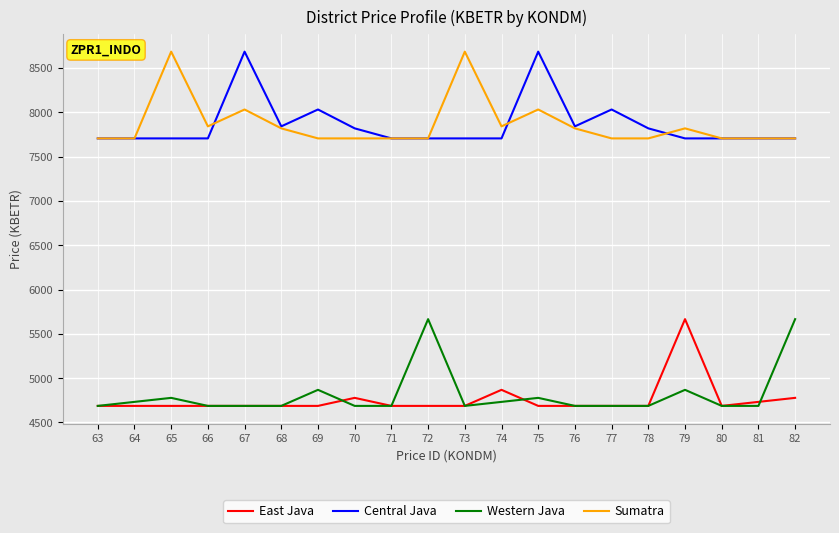

Which series changed the most between 64 and 82?

Western Java